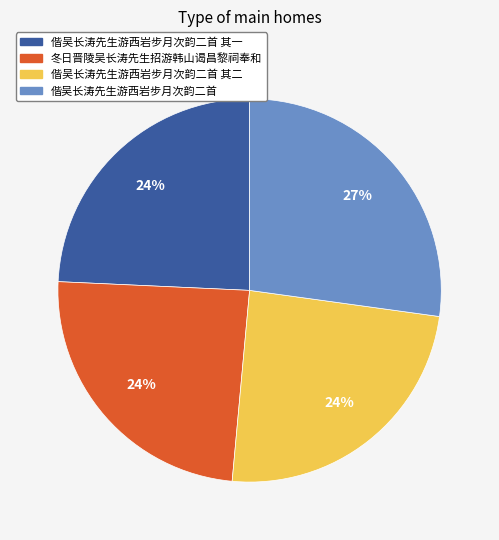

Approximately how many times larger is the value at 冬日晋陵吴长涛先生招游韩山谒昌黎祠奉和 compared to 偕吴长涛先生游西岩步月次韵二首?

0.9